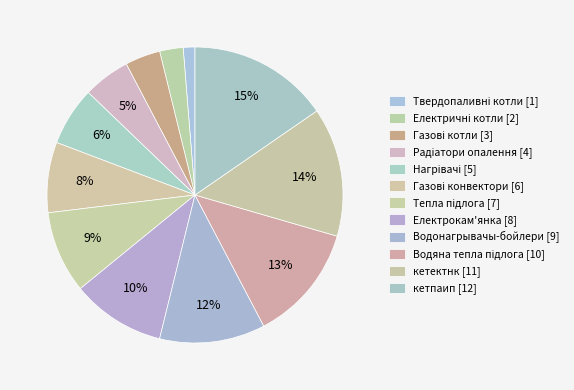

Rank the categories by value from highest to lowest.

кетпаип, кетектнк, Водяна тепла підлога, Водонагрывачы-бойлери, Електрокам'янка, Тепла підлога, Газові конвектори, Нагрівачі, Радіатори опалення, Газові котли, Електричні котли, Твердопаливні котли